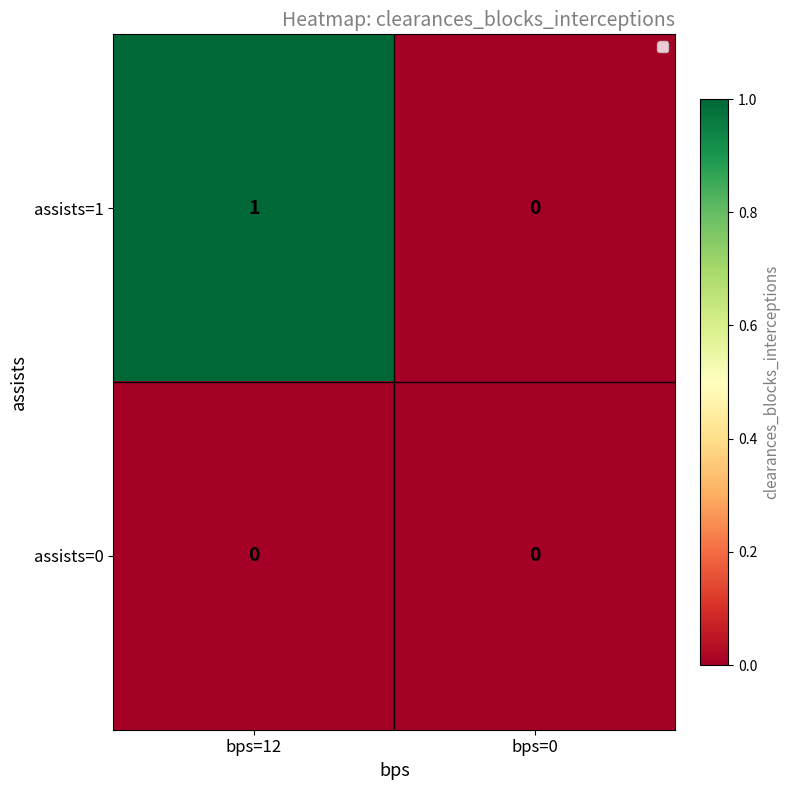

At which category is the sum across all series the highest?

bps=12